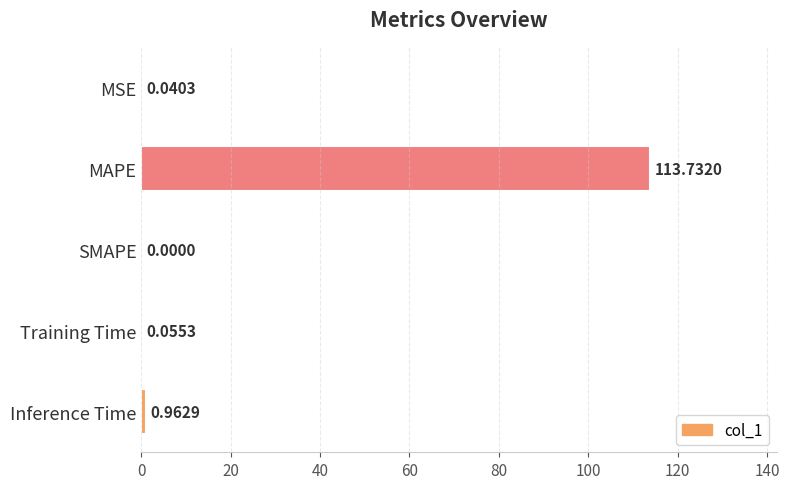

At which category does the chart reach its peak across all series?

MAPE